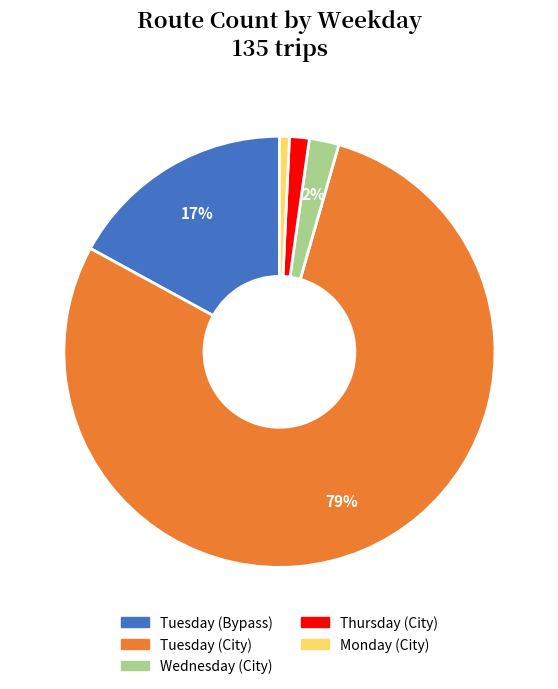

Does any single category account for the majority?

Yes